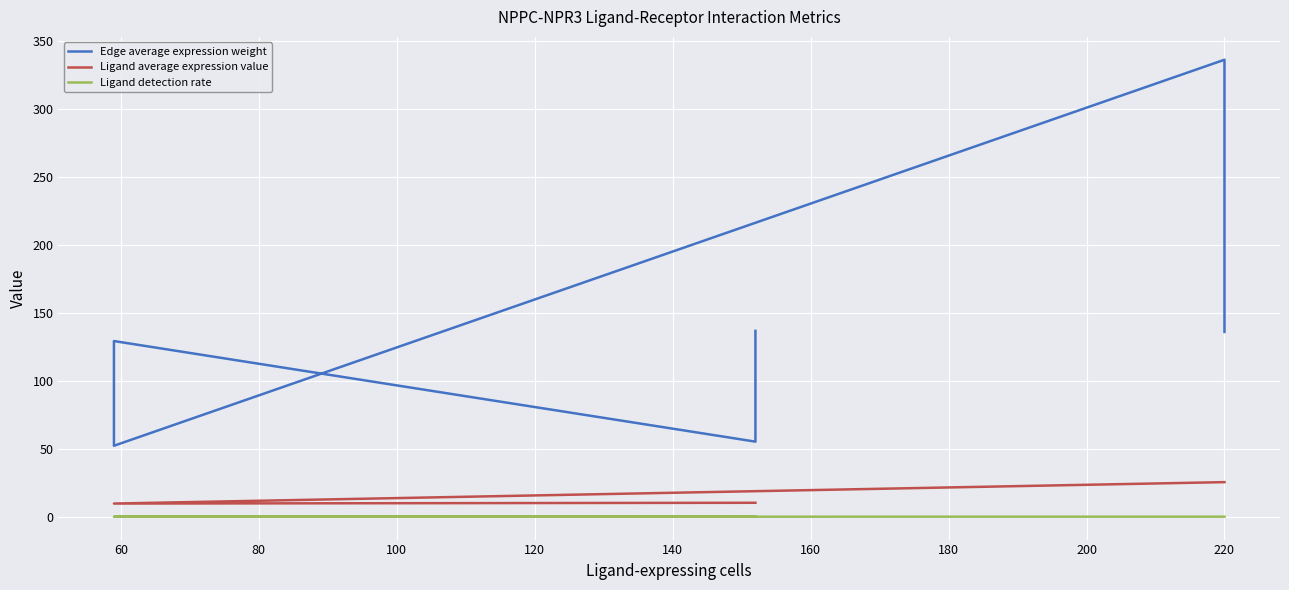

True or false: Ligand average expression value has more than 1 points higher than both neighbors.

False